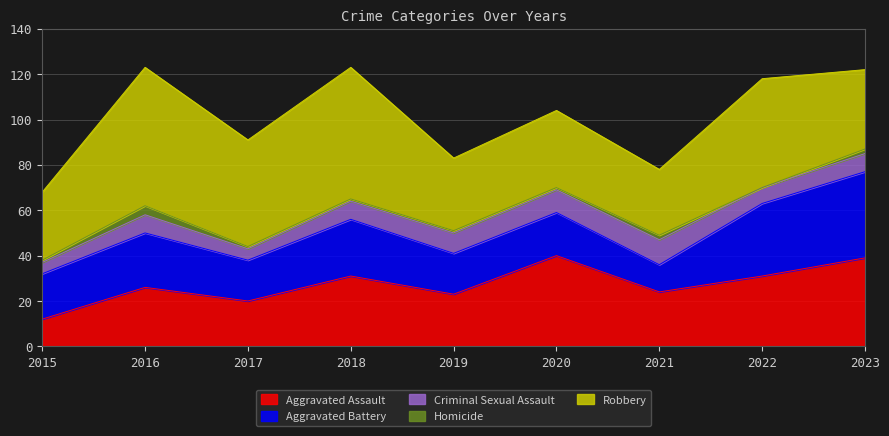

Does the chart have visible grid lines?

Yes